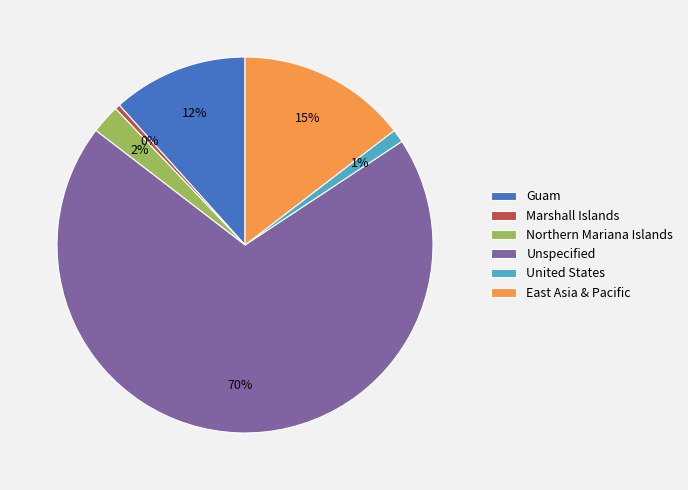

What is the ratio of the value at Guam to the value at Unspecified?

0.2